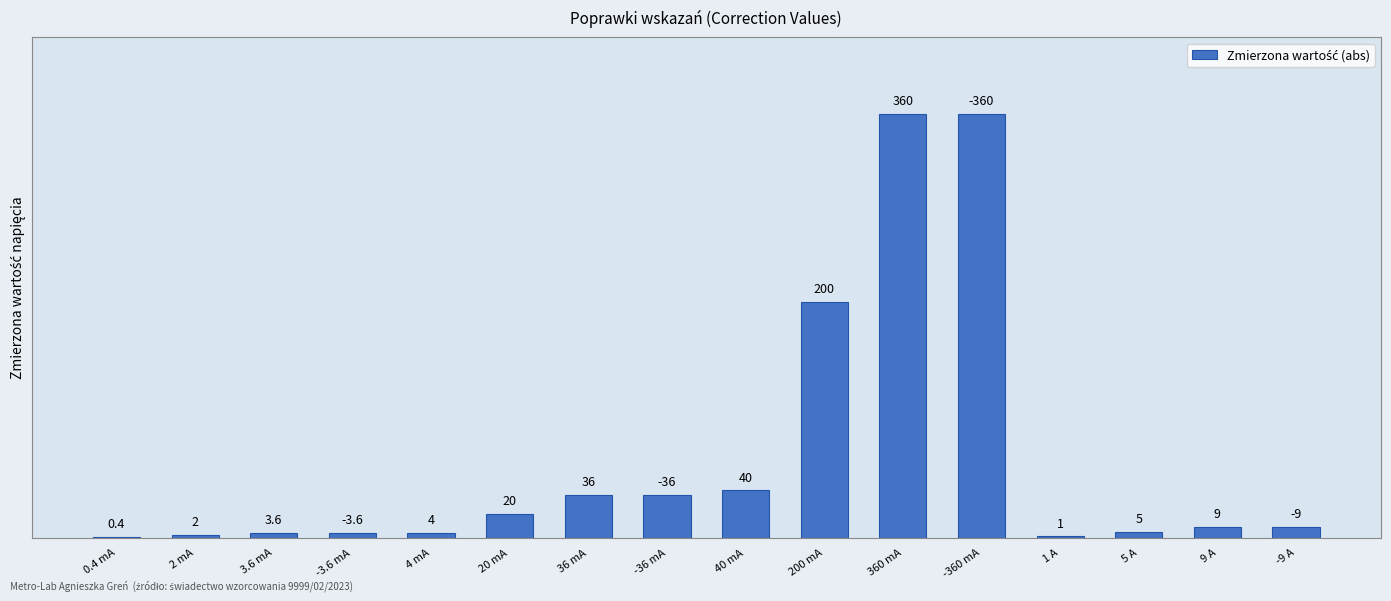

What is the change in value from 2 mA to 200 mA?

+198.0